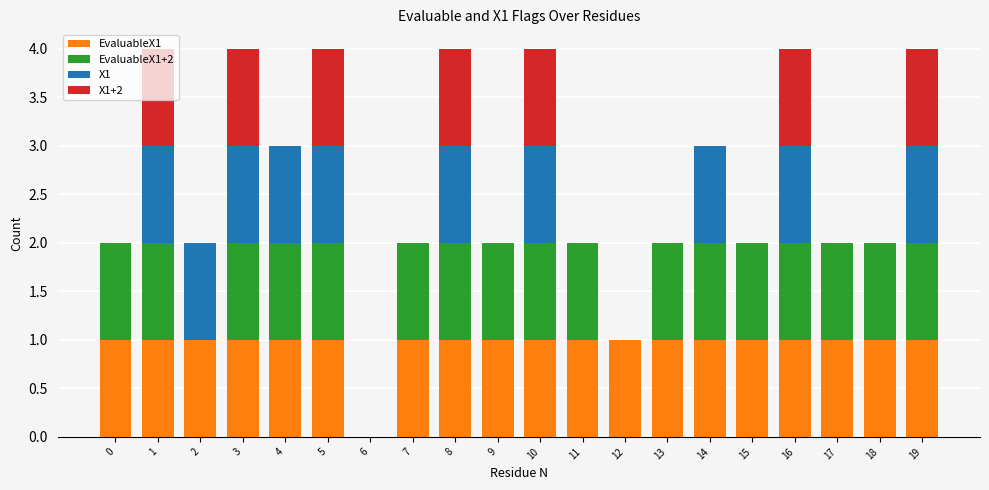

Are the bars grouped side by side (vs. stacked)?

No